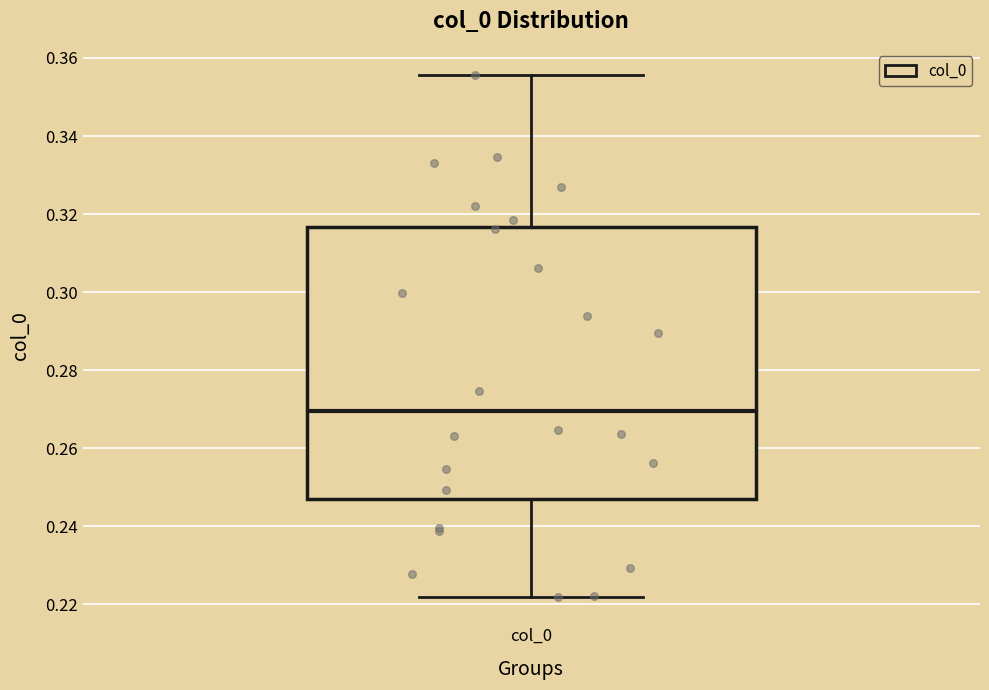

Read this box plot against the y-axis: the position of the median line, the range covered by the box, and the ends of both whiskers. The values are not printed on the chart, so give them approximately, as read against the axis.

median 0.270, box 0.246 to 0.316, whiskers 0.222 to 0.356